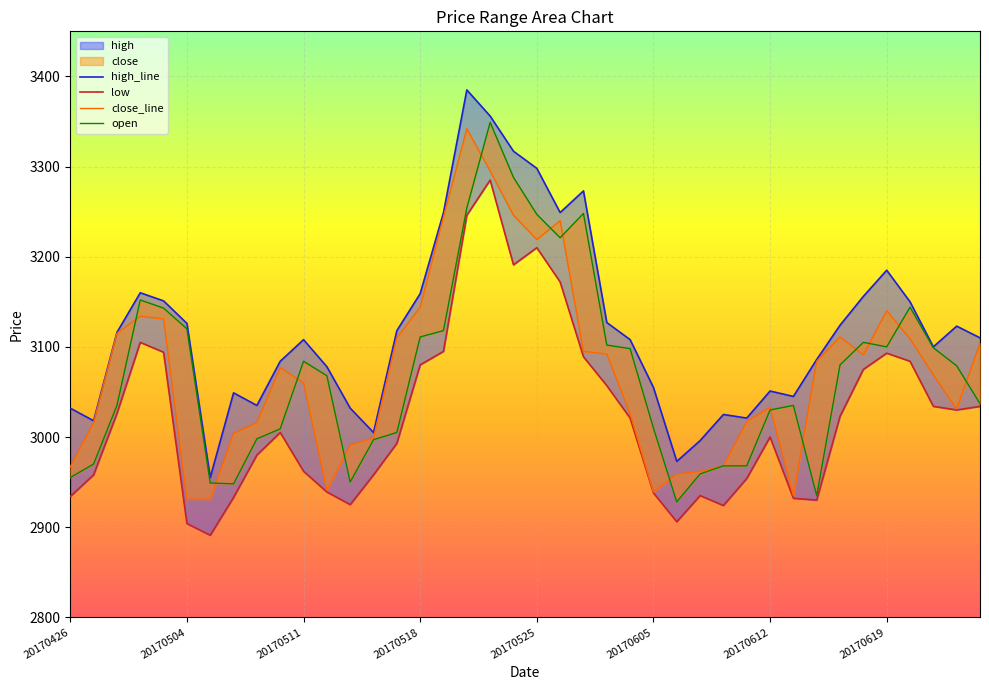

Between 31 and 37, which series saw the biggest shift?

close_line